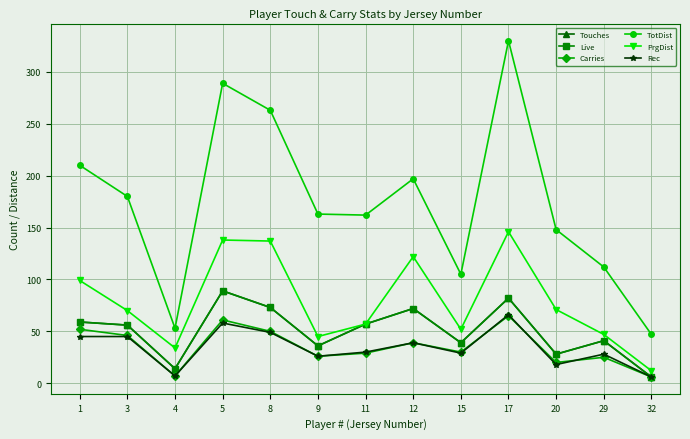

Is the value of Touches at 32 greater than the value of TotDist at 1?

No